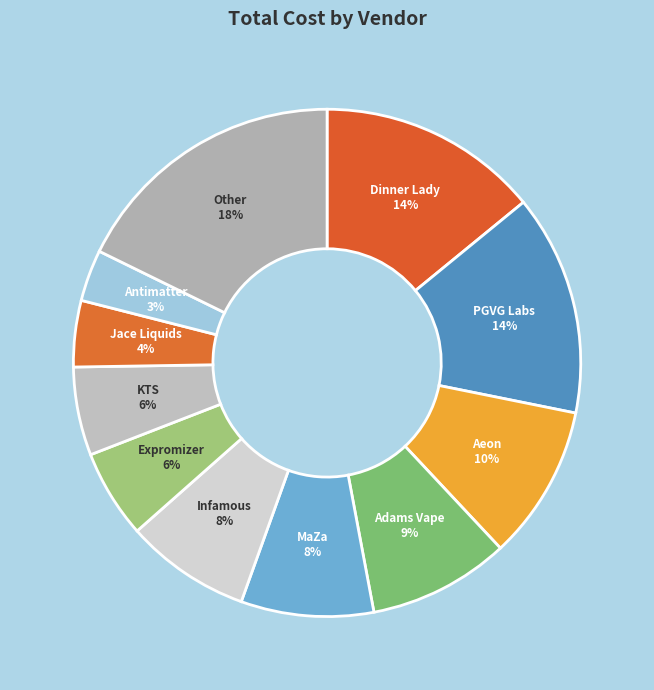

True or false: Adams Vape accounts for 1% of the total.

False